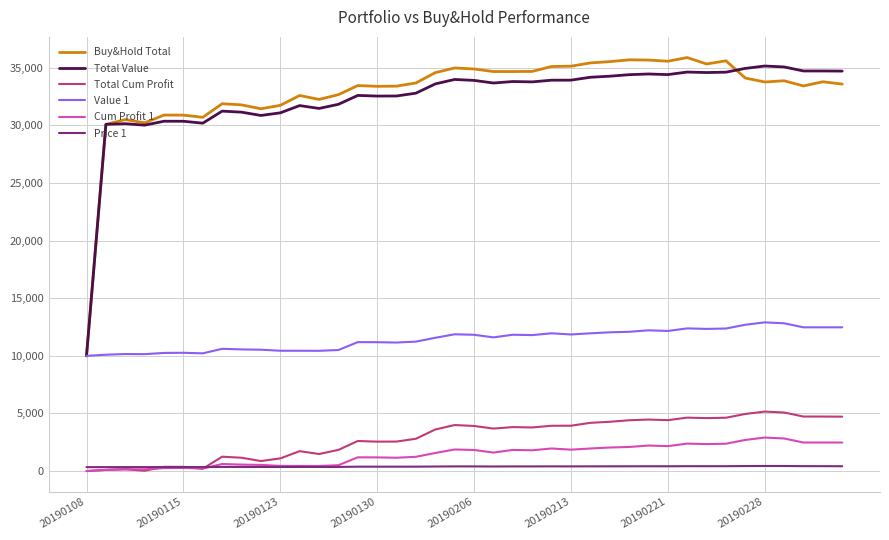

How many values in the Cum Profit 1 series are below 1798?

20